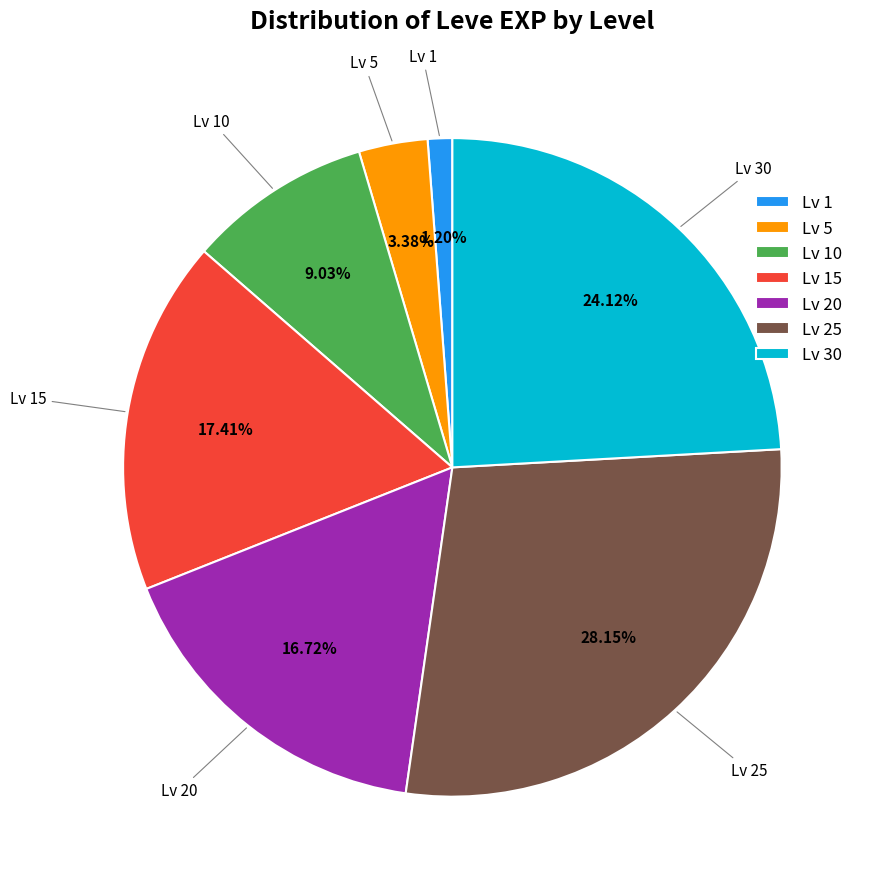

Combined, do Lv 20 and Lv 25 account for over 50%?

No